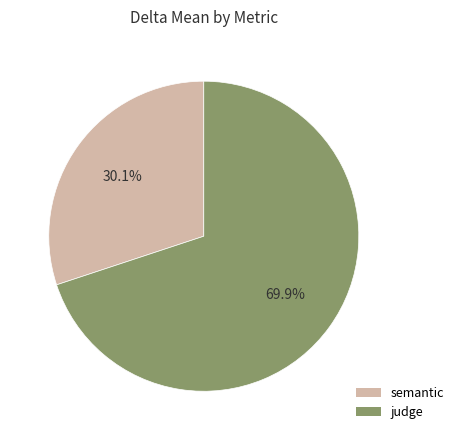

Which category has the smallest portion of the pie?

semantic